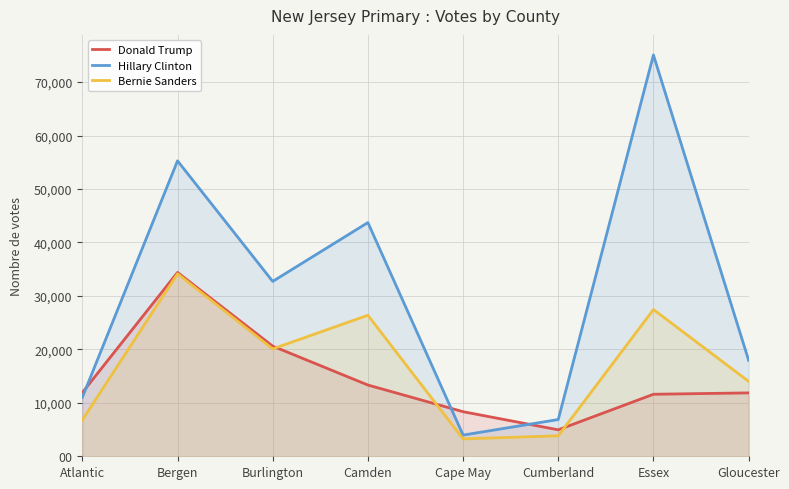

What is the approximate value of Donald Trump at Essex?

11600